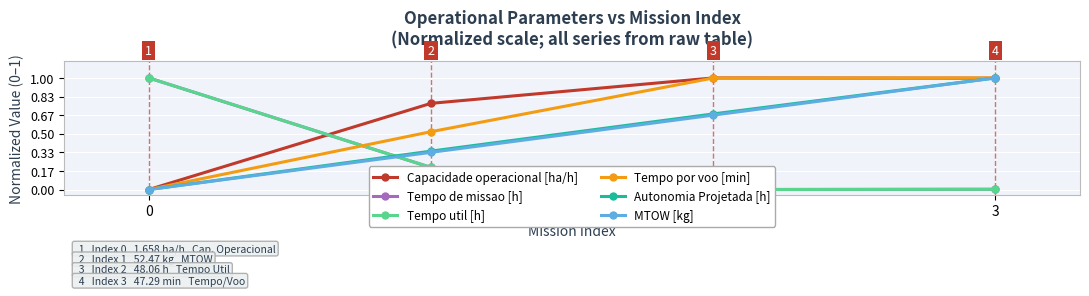

How many lines are shown in the chart?

6